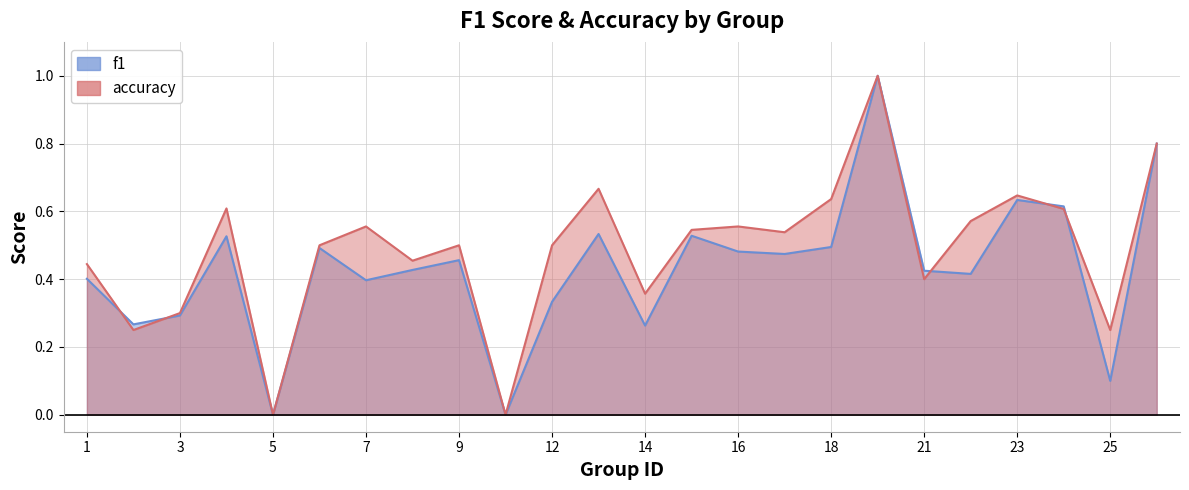

What is the sum of all f1 values?

10.4